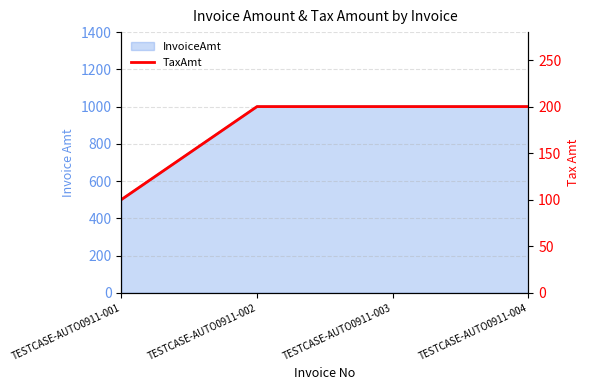

Is it true that the value at TESTCASE-AUTO0911-001 is 143?

False